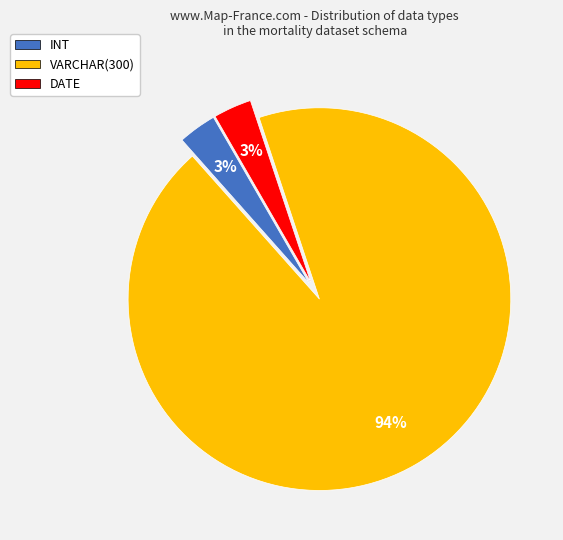

To the nearest percent, what percentage of the pie is DATE?

3%